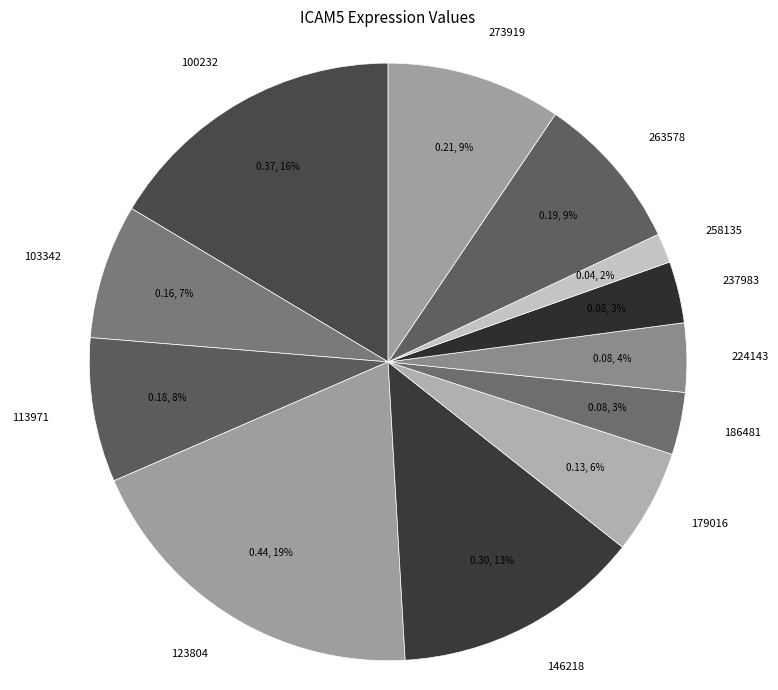

Is the sum of 258135 and 123804 greater than half?

No